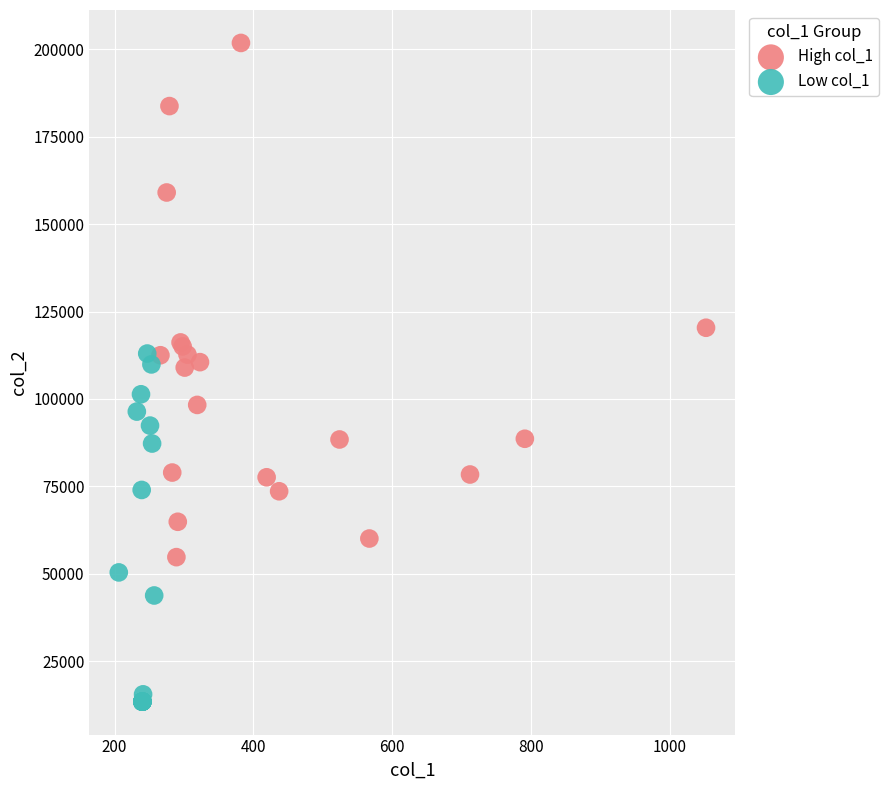

Which series contains the lowest Y value?

Low col_1